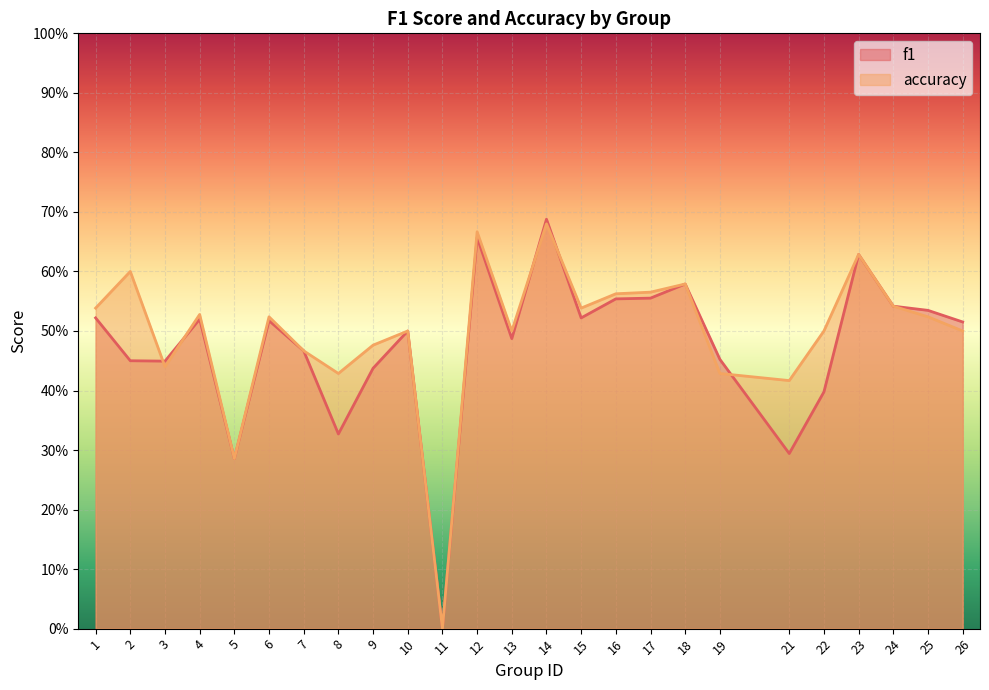

What value does the f1 series have at 15?

0.5